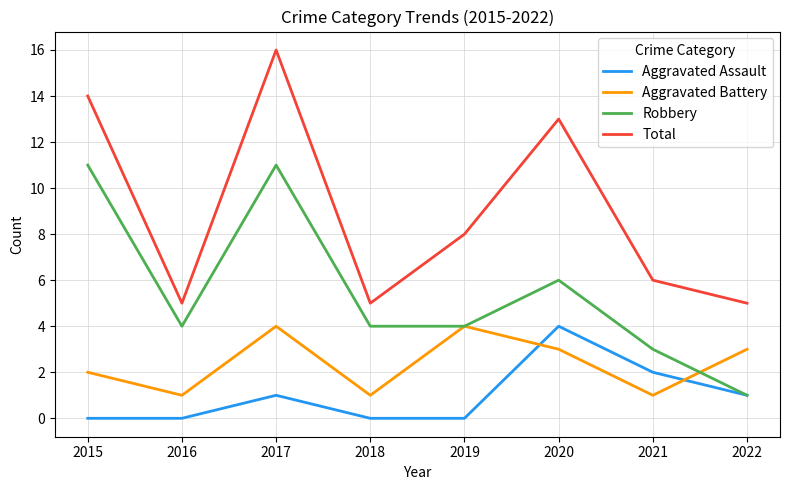

How many interior local valleys does the Total series have?

2